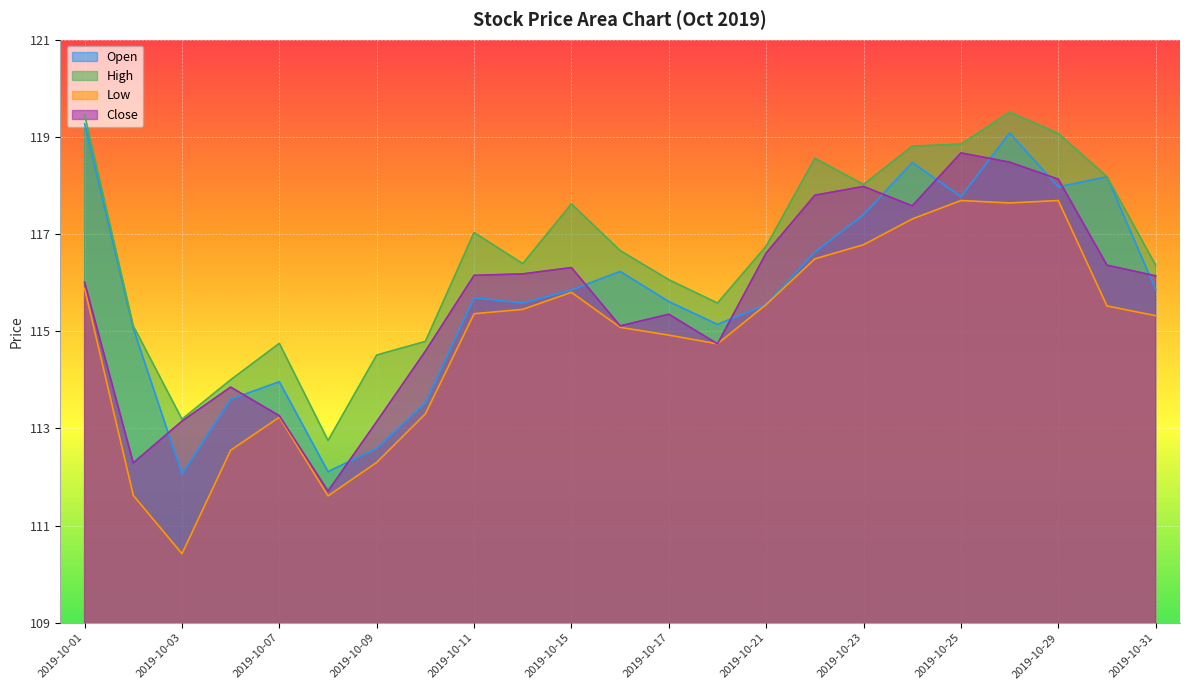

At which category does Close reach its first local valley?

2019-10-02